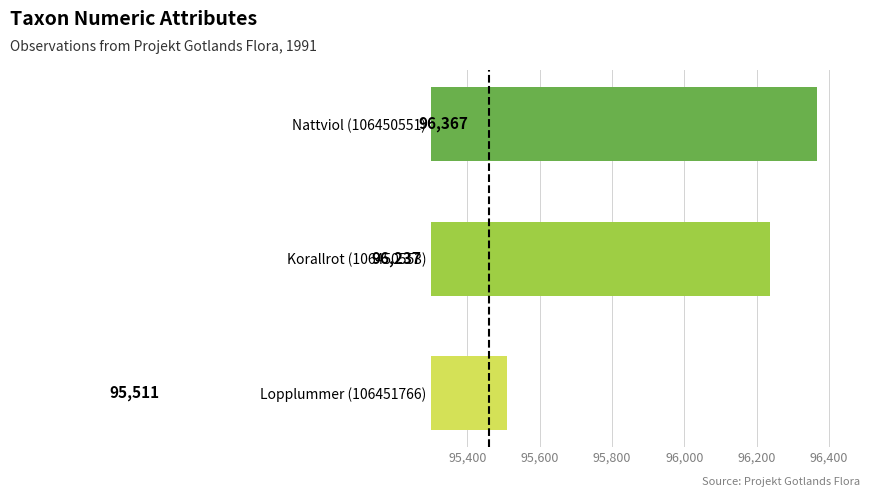

What is the label of the 1st bar from the bottom?

Lopplummer (106451766)